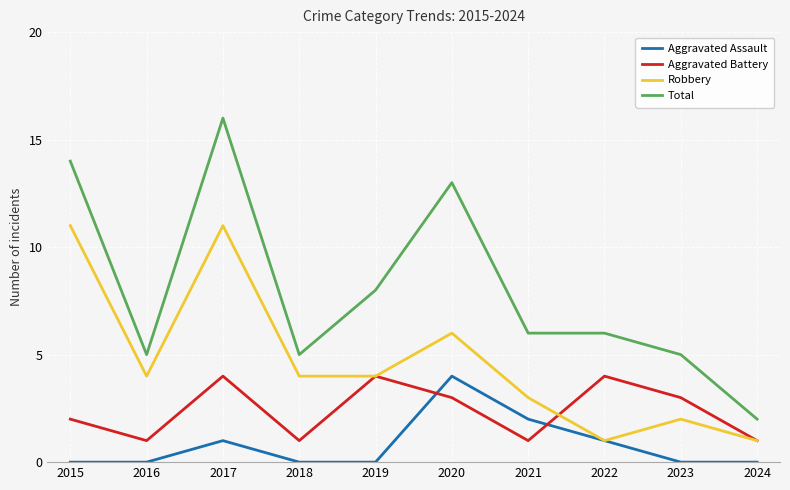

True or false: Aggravated Battery has a value of 1 at 2023.

False